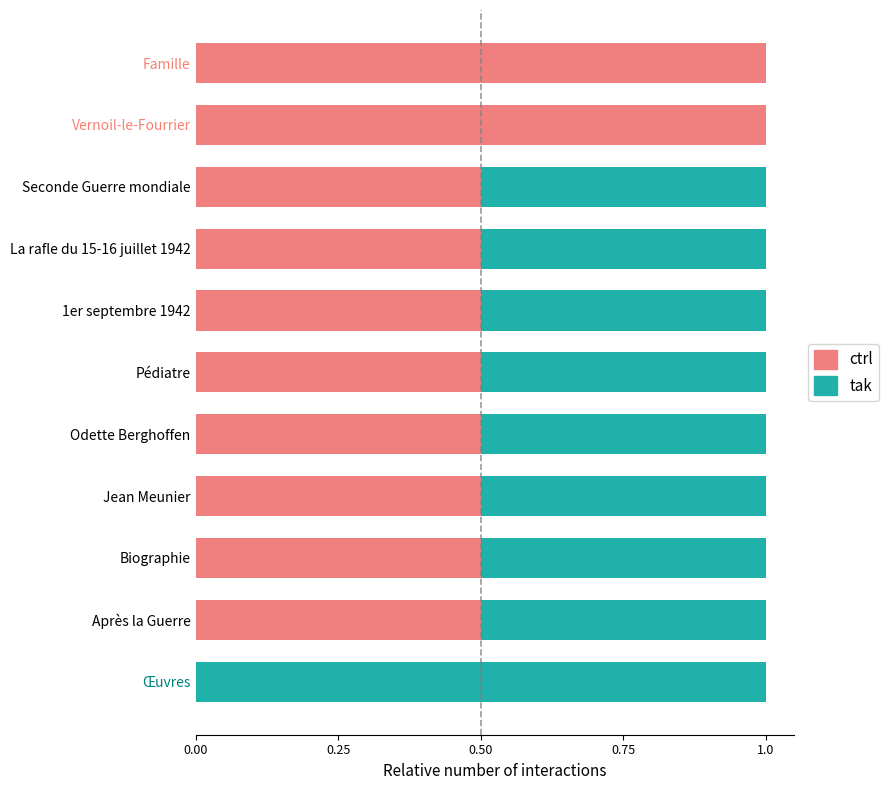

What is the sum of all ctrl values?

6.0